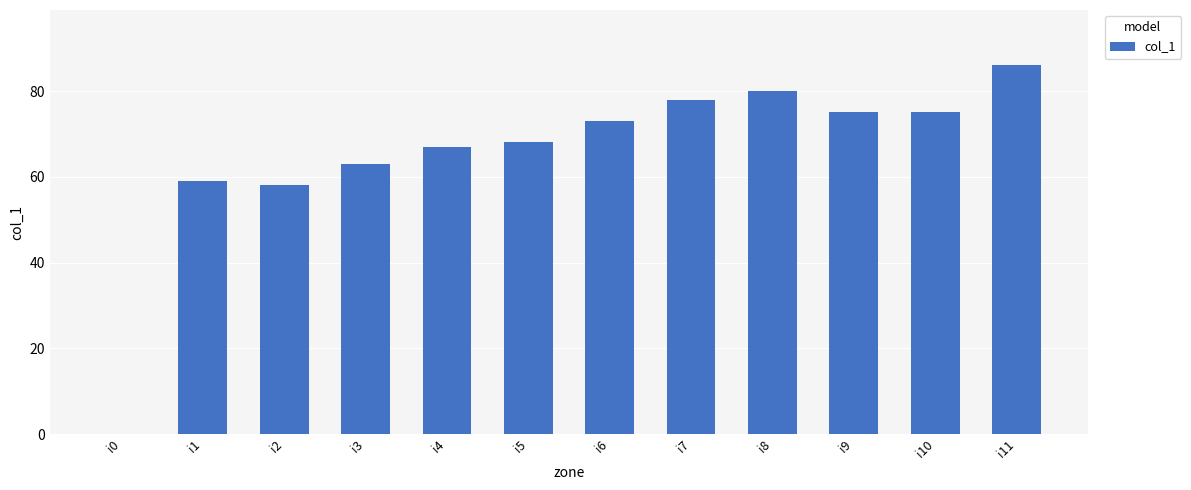

Is it true that the value at i2 is 102?

False